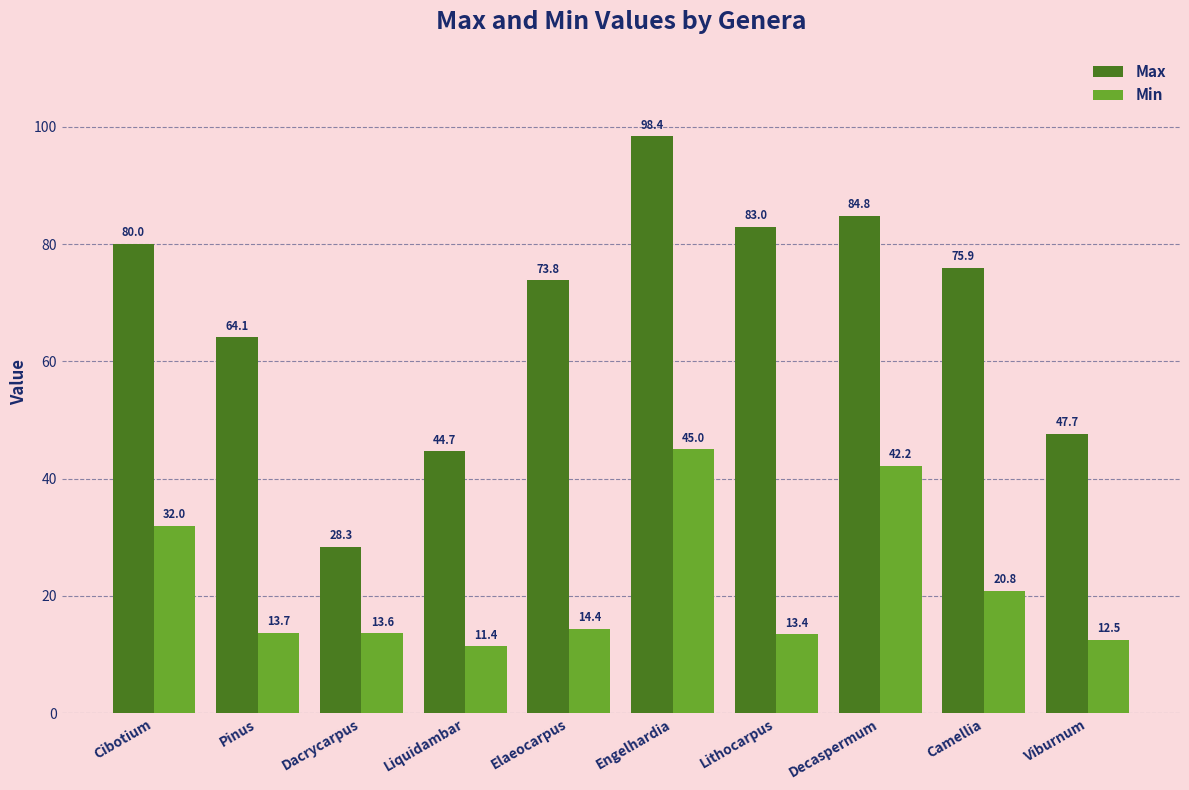

Is the value of Max at Engelhardia greater than the value of Min at Viburnum?

Yes